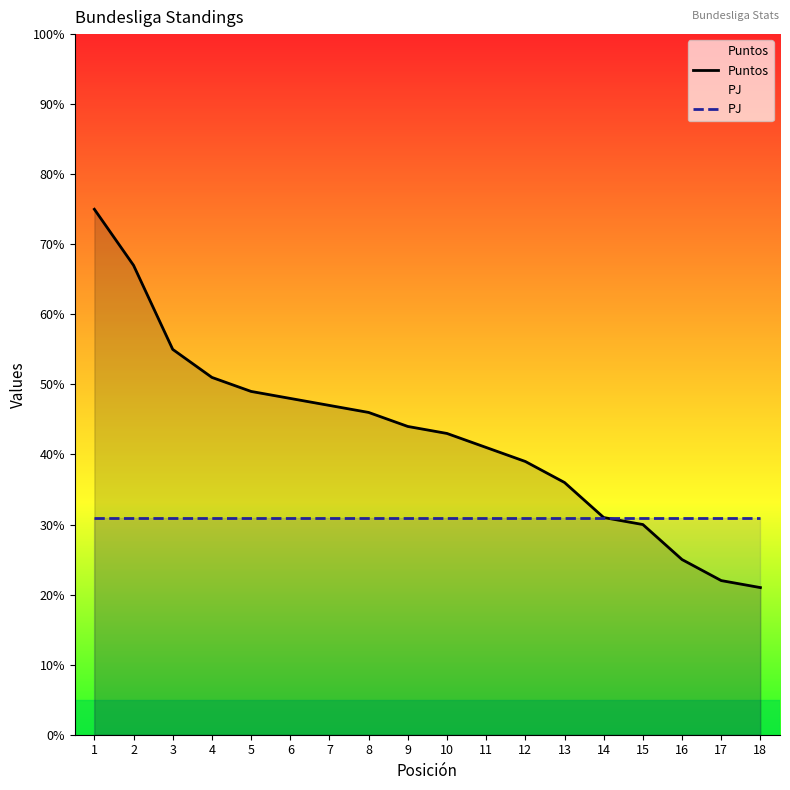

What is the greatest value displayed?

75